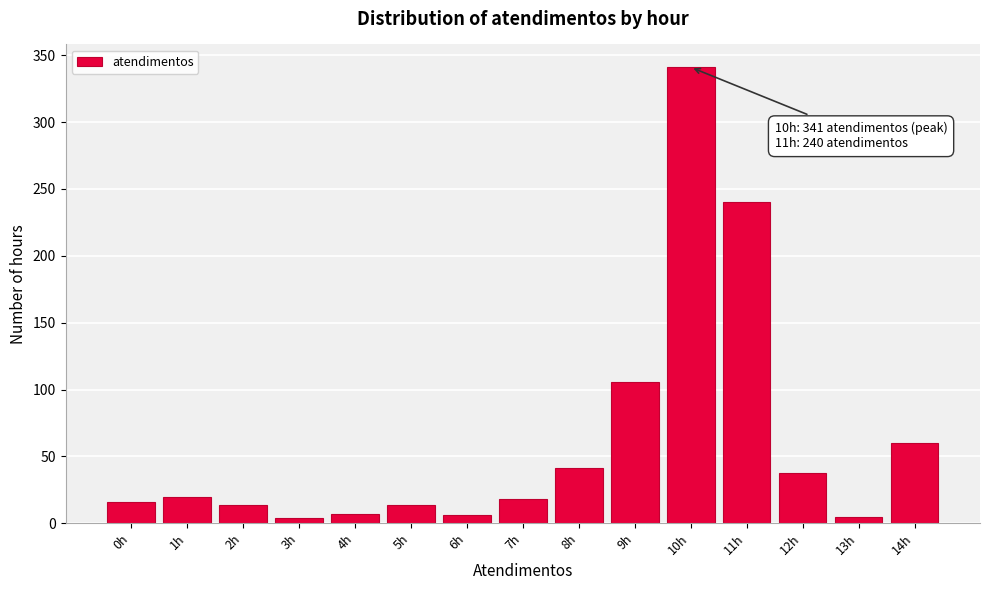

What is the label of the 7th bar from the left?

6h